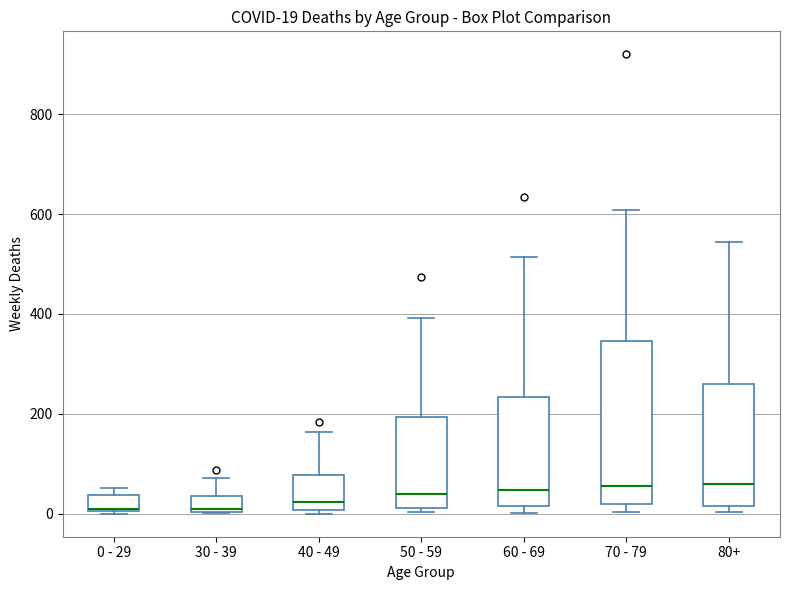

Which box is the tallest, from its lower edge to its upper edge?

70 - 79